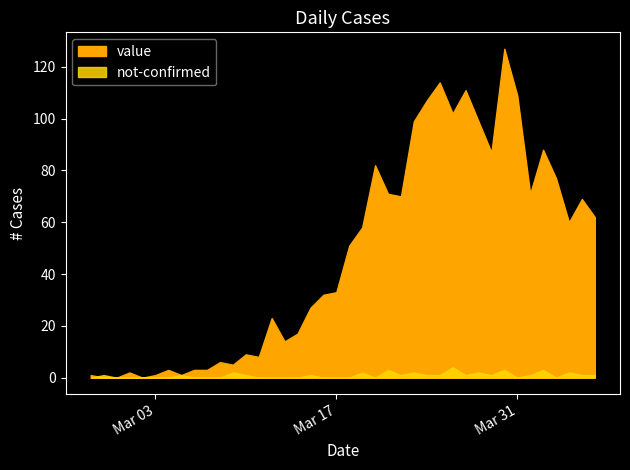

Which series has the largest range (max minus min)?

value